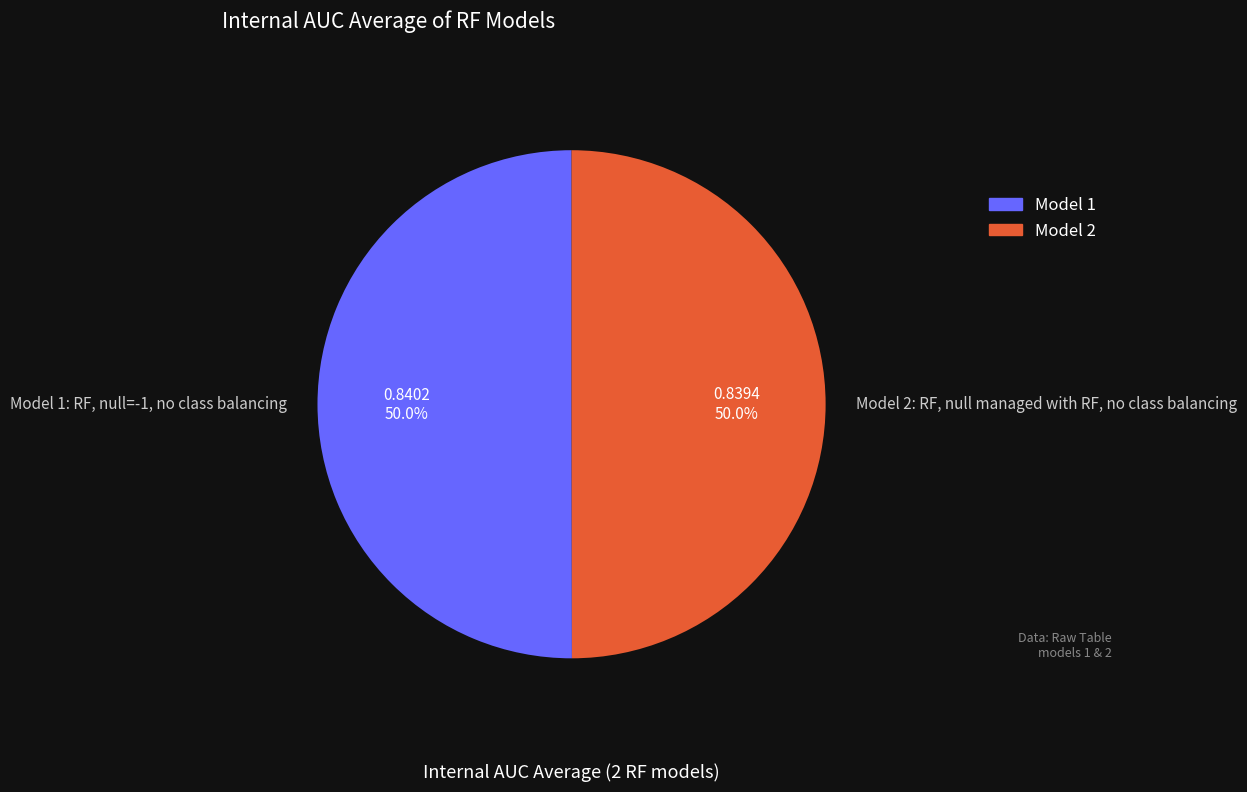

Combined, what portion of the pie is Model 2: RF, null managed with RF, no class balancing and Model 1: RF, null=-1, no class balancing?

100.0%